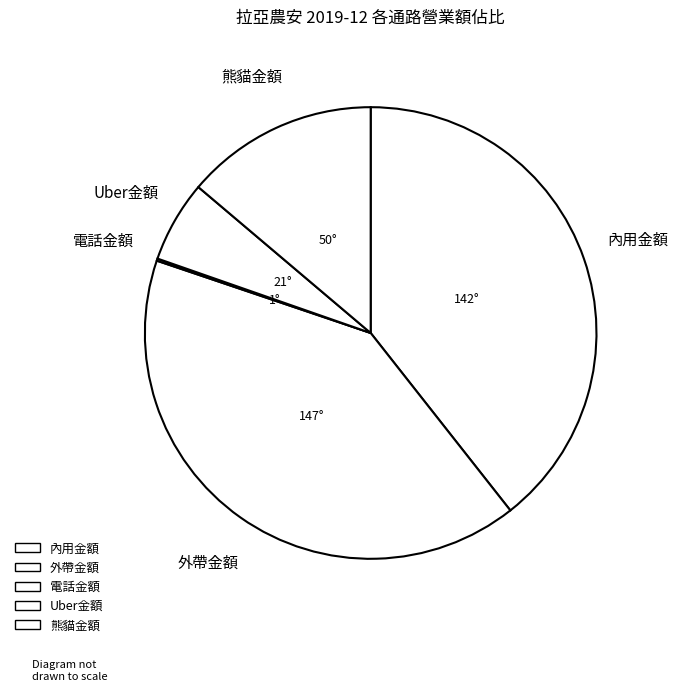

Which slice is the largest?

外帶金額